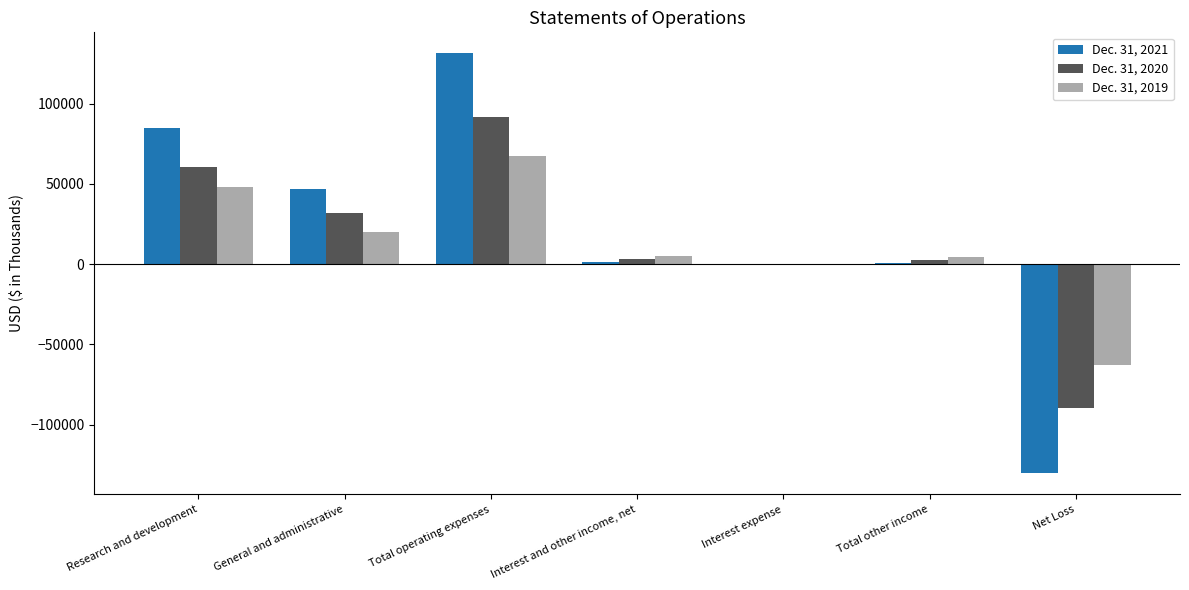

Which series changed the most between Research and development and General and administrative?

Dec. 31, 2021